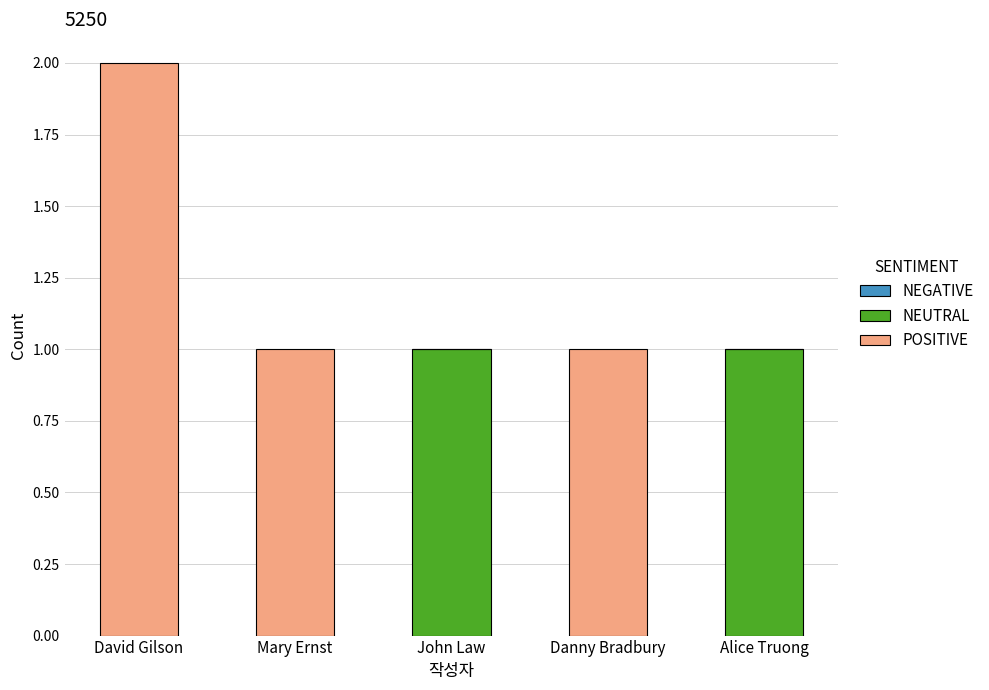

Reading left to right, what are the values for NEUTRAL?

David Gilson=0	Mary Ernst=0	John Law=1	Danny Bradbury=0	Alice Truong=1